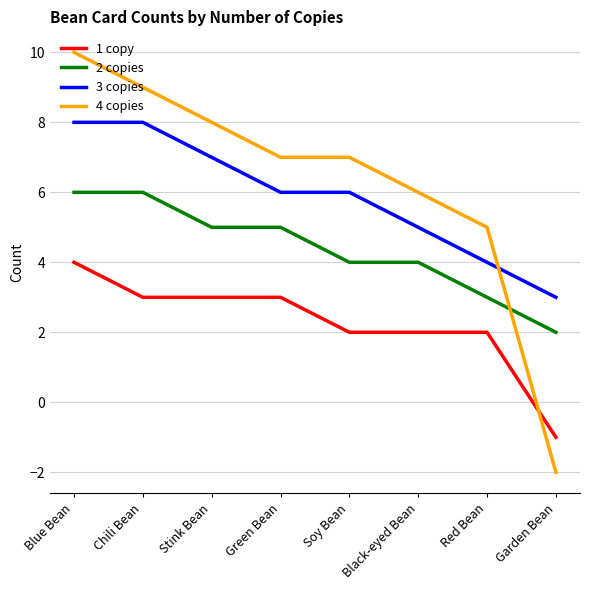

Reading left to right, what are all the values shown in this chart?

1 copy: 4	3	3	3	2	2	2	-1
2 copies: 6	6	5	5	4	4	3	2
3 copies: 8	8	7	6	6	5	4	3
4 copies: 10	9	8	7	7	6	5	-2